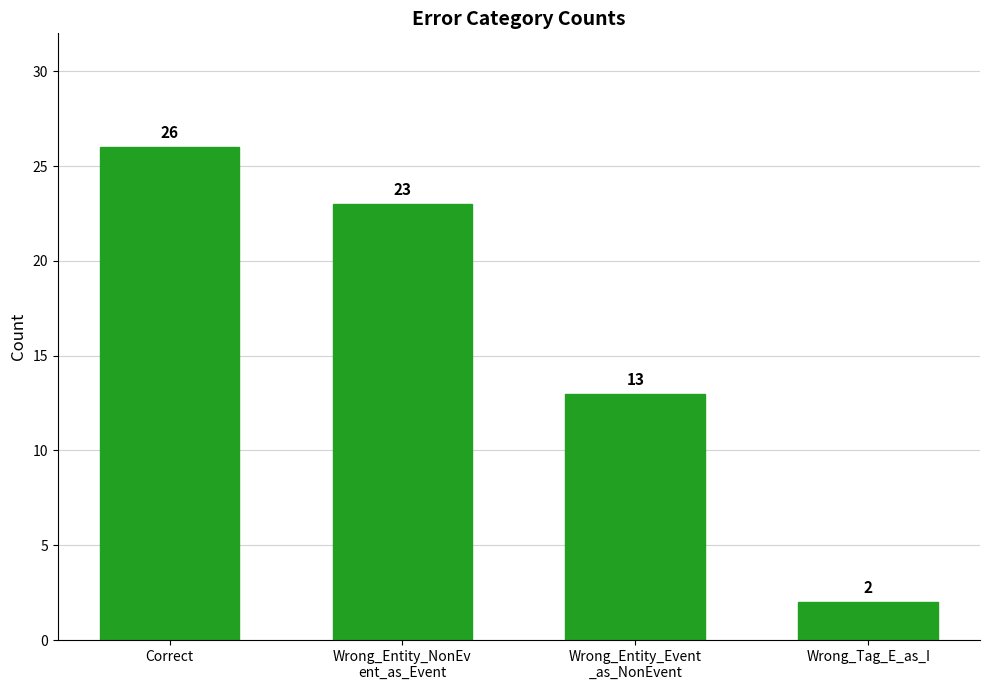

How many values are between 13 and 26?

3